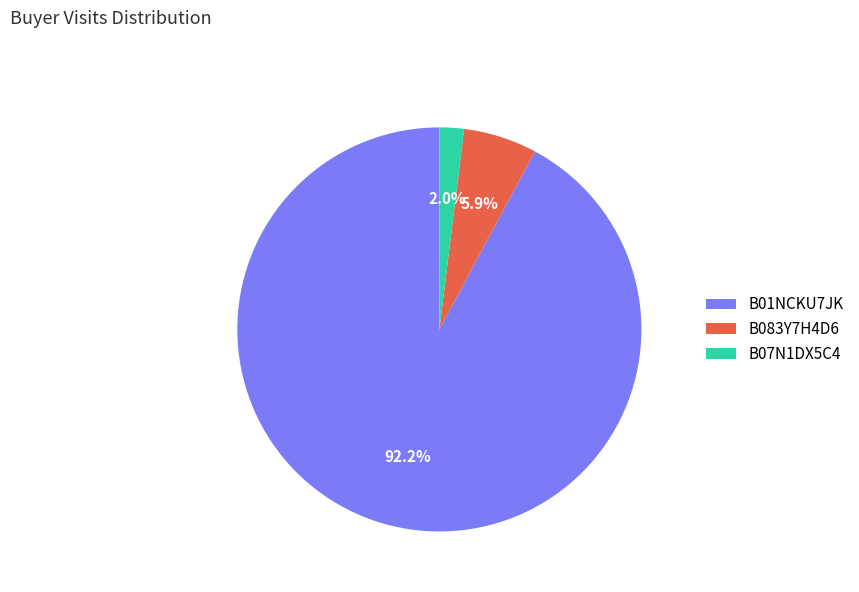

How many slices are in this pie chart?

3